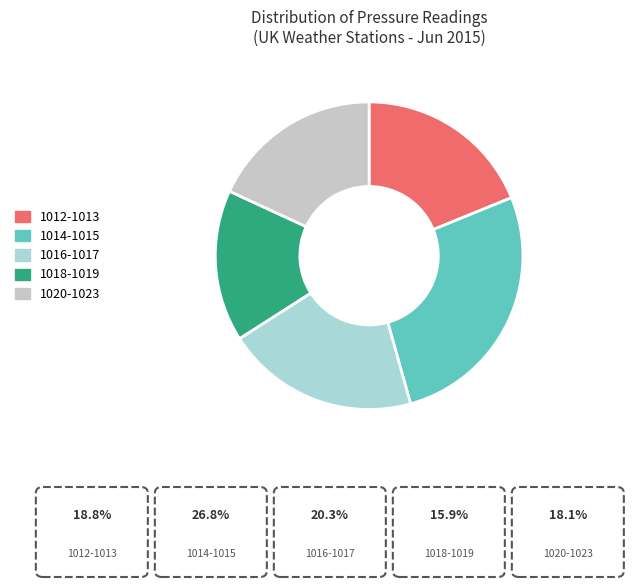

Is it true that 1018-1019 is 23% of the pie?

False